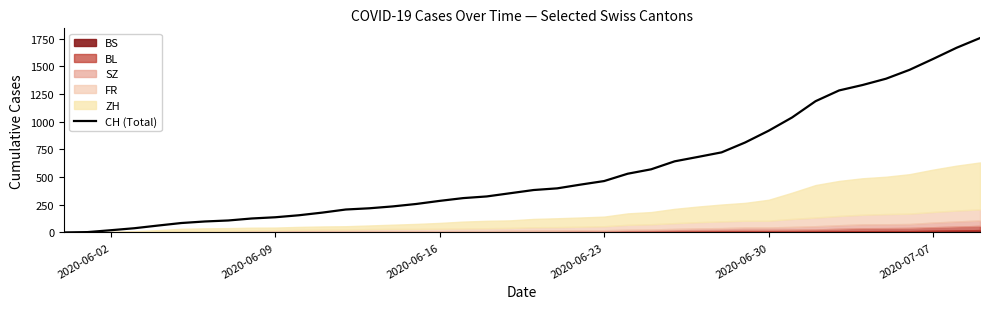

What is the highest value of the CH (Total) series?

1755